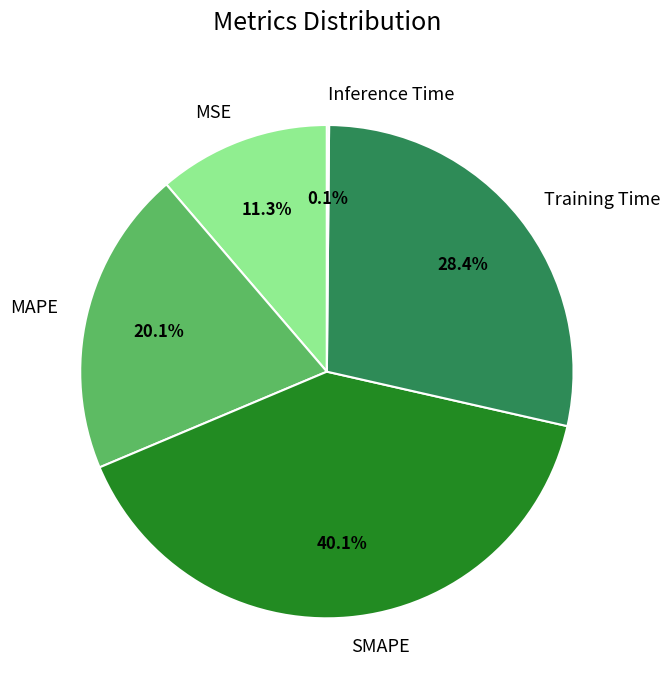

To the nearest percent, what is the average slice percentage?

20%